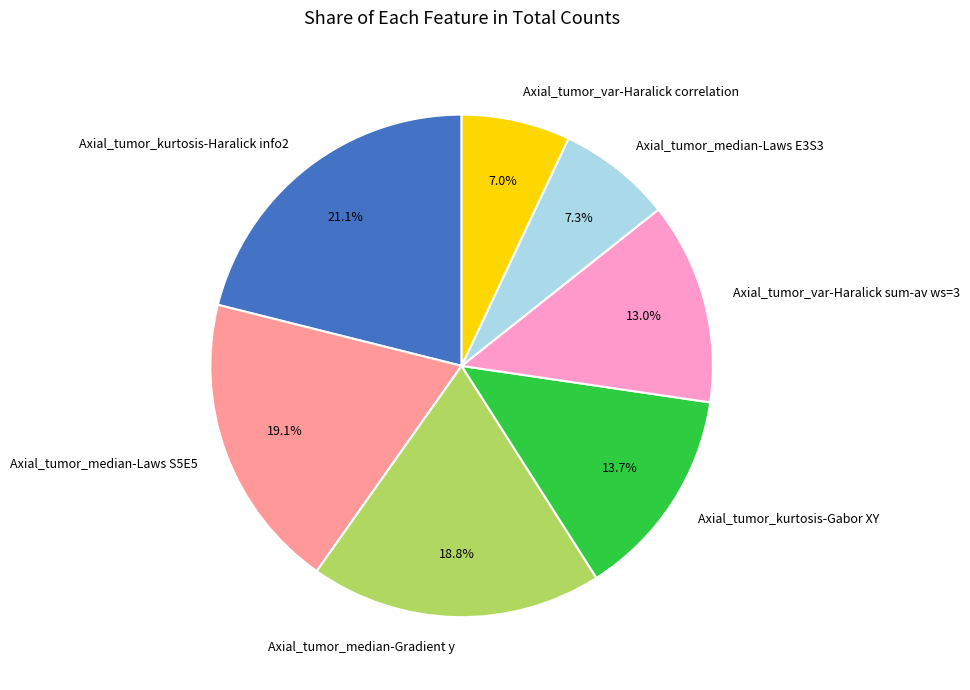

What percentage is NOT represented by Axial_tumor_var-Haralick sum-av ws=3?

87.0%